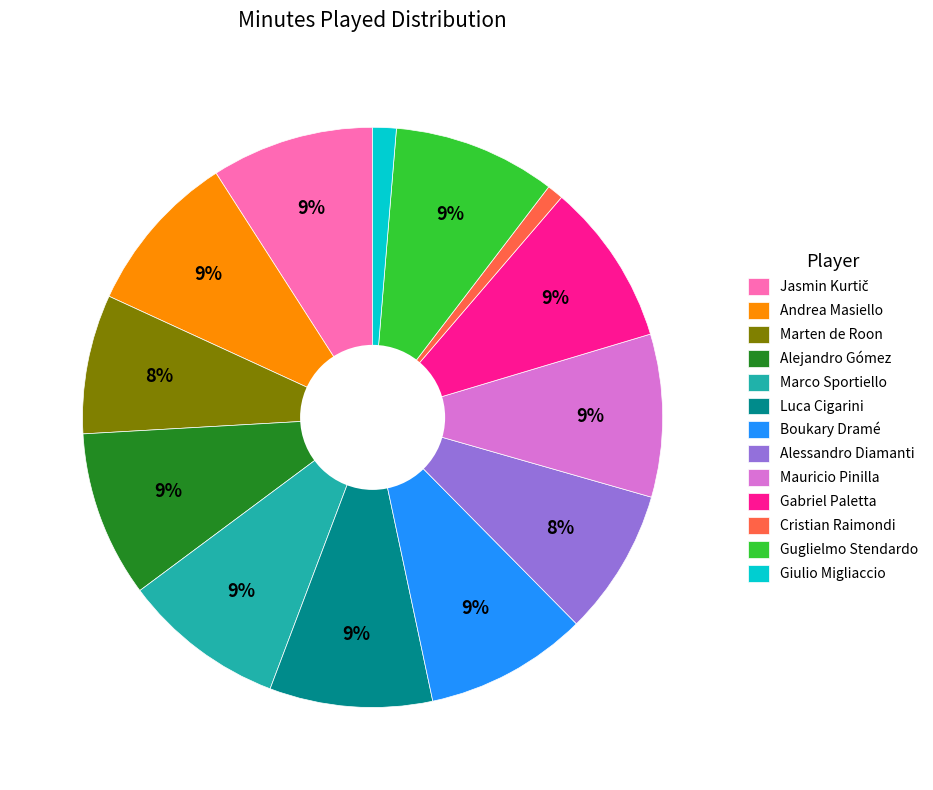

Combined, do Alejandro Gómez and Cristian Raimondi account for over 50%?

No